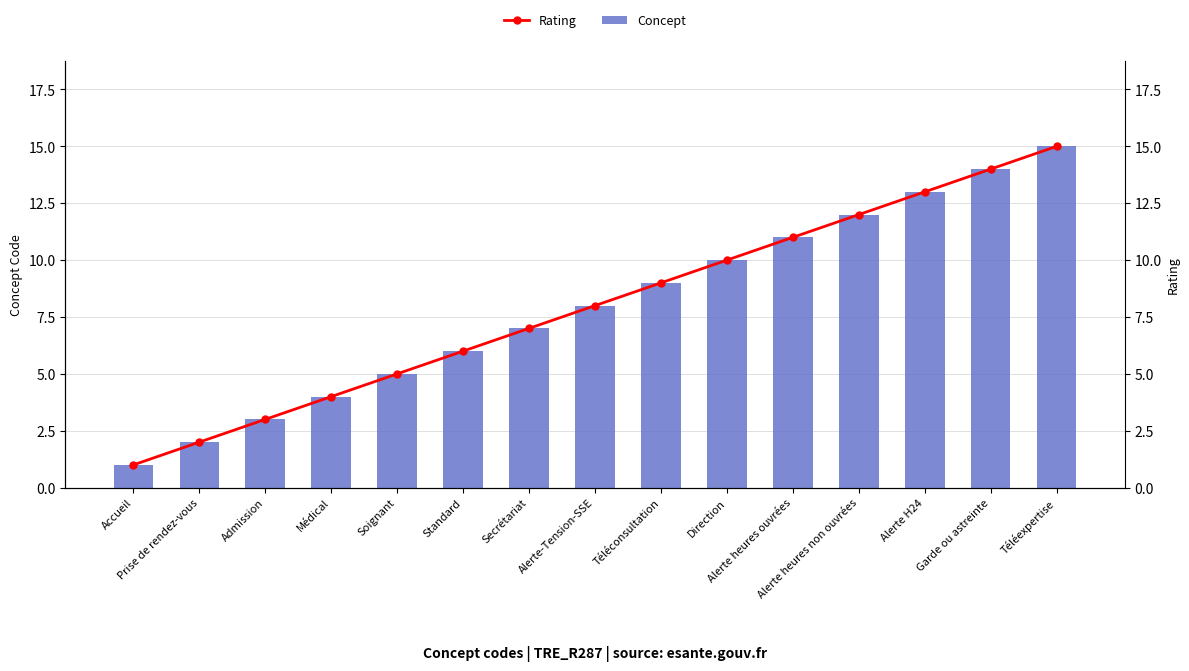

What is the label of the 8th bar from the right?

Alerte-Tension-SSE